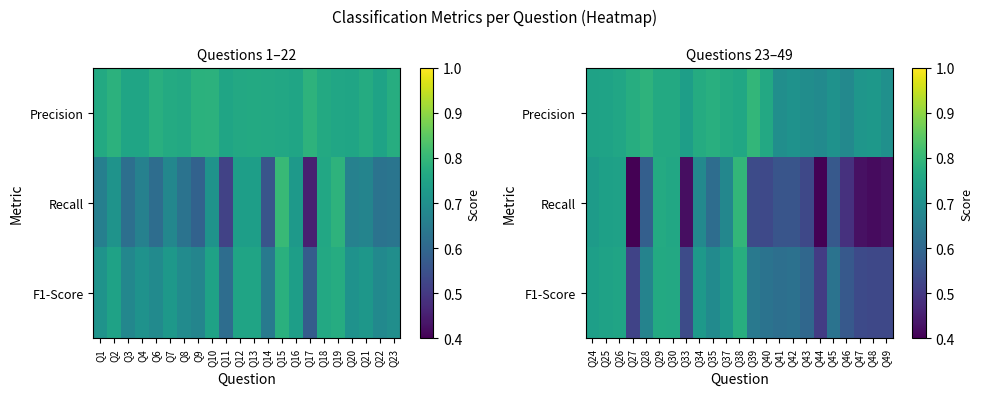

What is the difference between the maximum and minimum values in the Precision series?

0.1